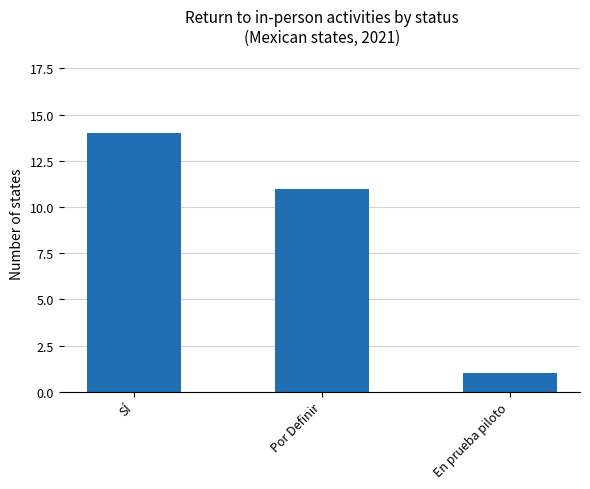

Is it true that the value at Por Definir is 6?

False